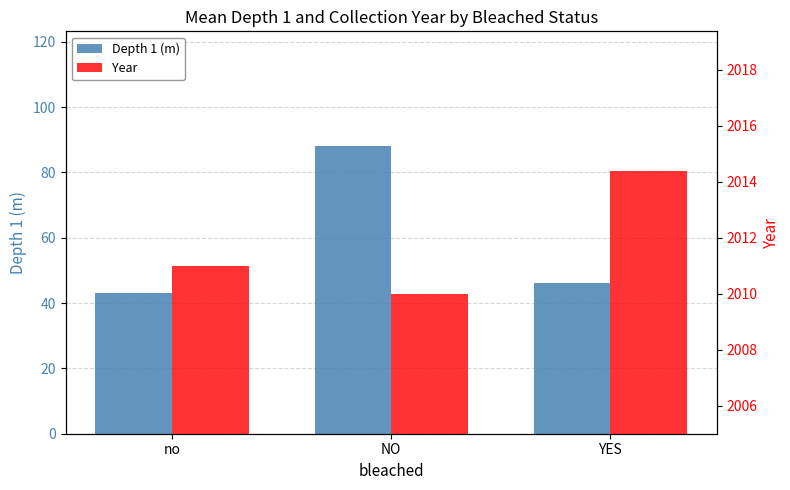

Between no and YES, which series saw the biggest shift?

Year